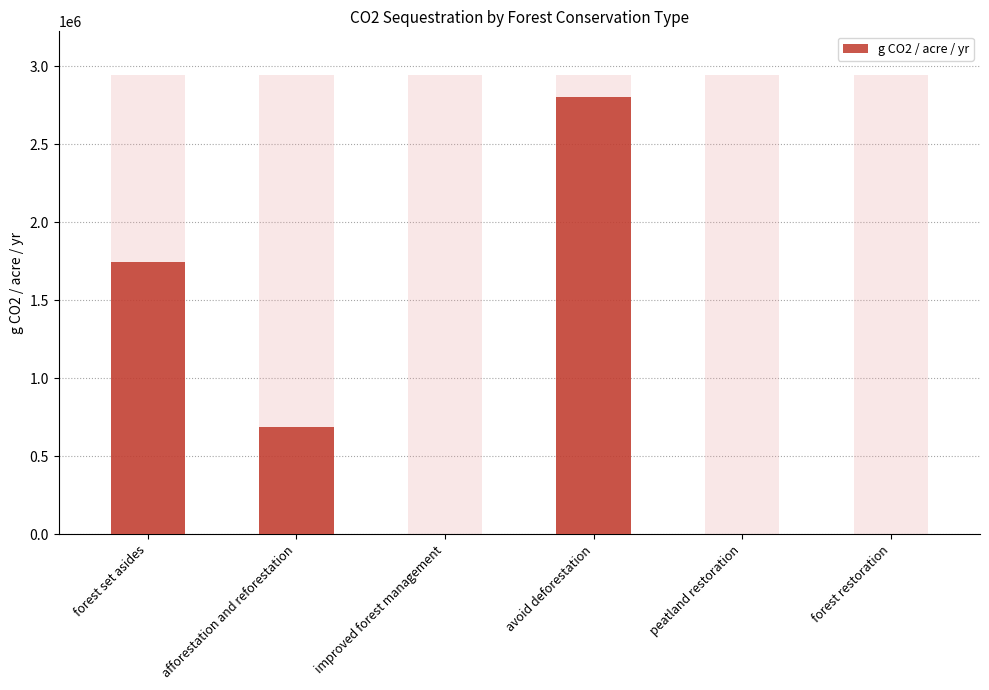

Is it true that the value at forest restoration is 0.0?

True